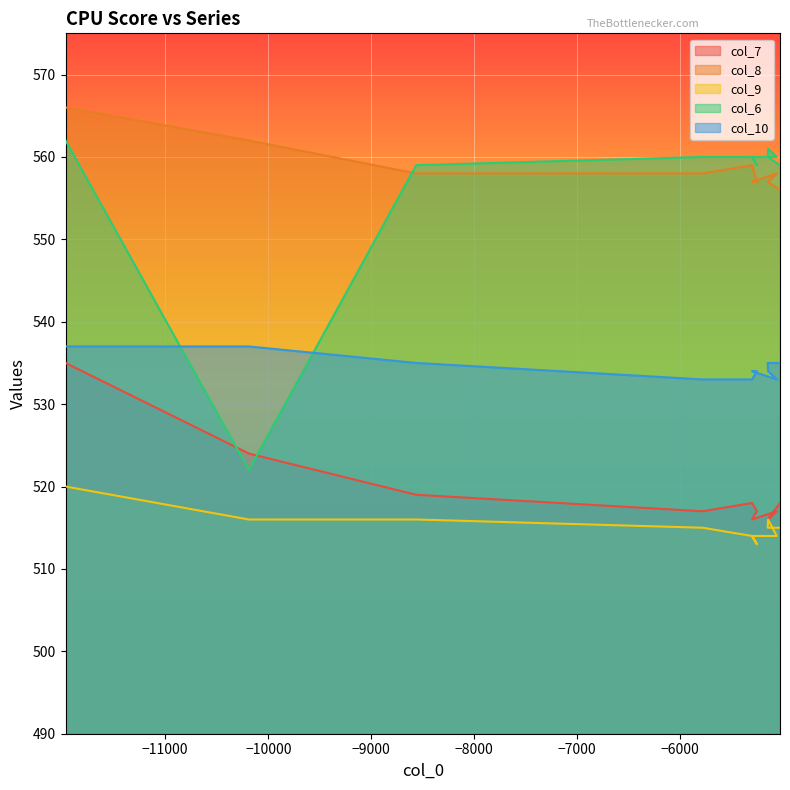

Is the value of col_8 at 16 greater than the value of col_9 at 11?

Yes